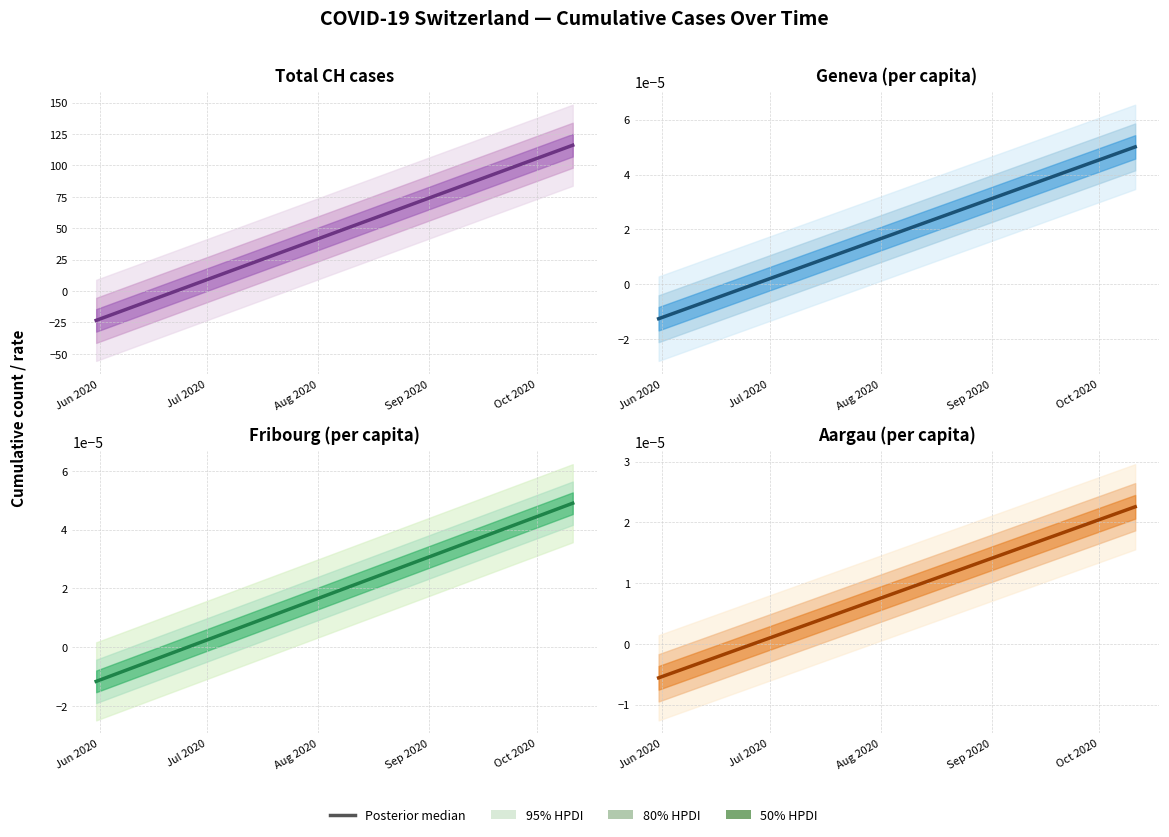

Does the chart display data point markers on the line(s)?

No